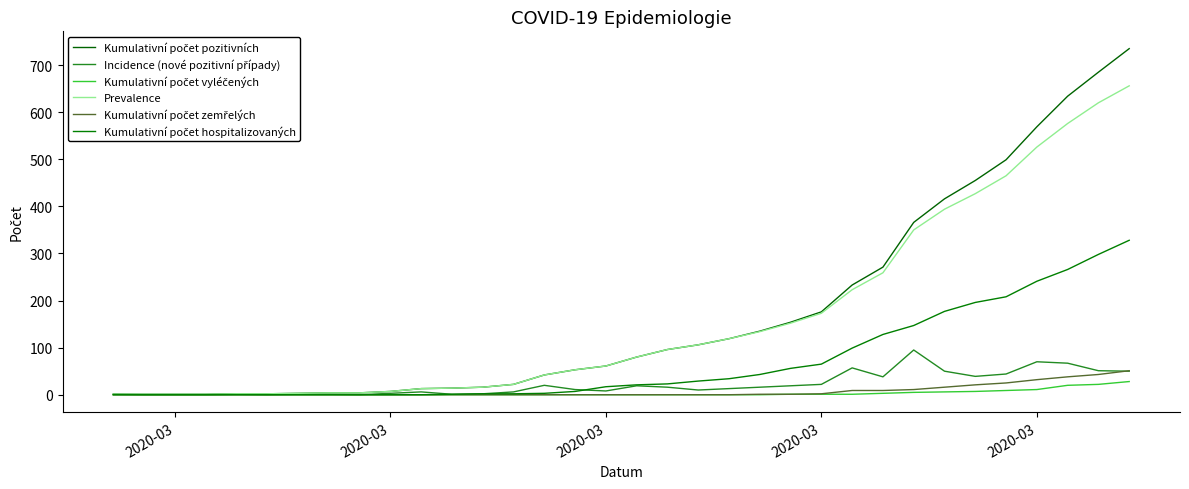

True or false: Kumulativní počet pozitivních and Kumulativní počet vyléčených intersect in this chart.

False